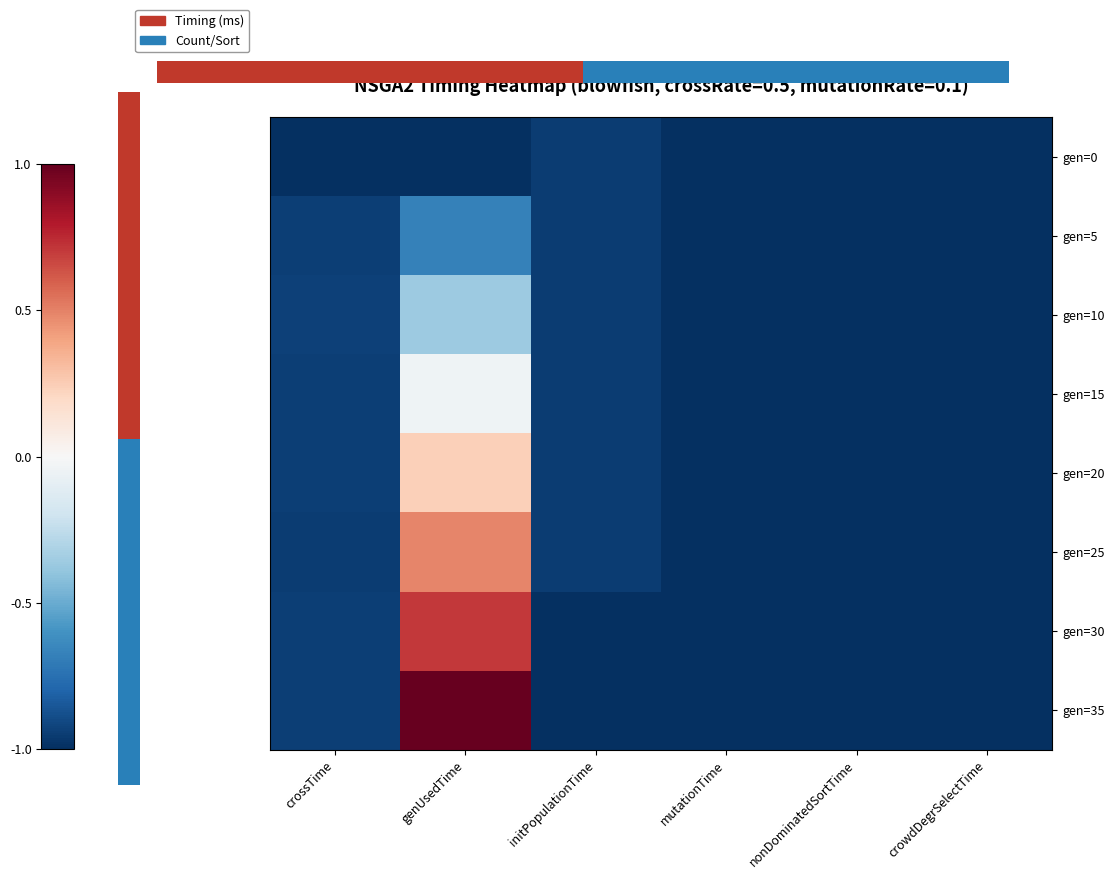

Reading left to right, extract all data points from this chart.

gen=0: crossTime=-1.0	genUsedTime=-1.0	initPopulationTime=-0.9	mutationTime=-1.0	nonDominatedSortTime=-1.0	crowdDegrSelectTime=-1.0
gen=5: crossTime=-0.9	genUsedTime=-0.7	initPopulationTime=-0.9	mutationTime=-1.0	nonDominatedSortTime=-1.0	crowdDegrSelectTime=-1.0
gen=10: crossTime=-0.9	genUsedTime=-0.4	initPopulationTime=-0.9	mutationTime=-1.0	nonDominatedSortTime=-1.0	crowdDegrSelectTime=-1.0
gen=15: crossTime=-0.9	genUsedTime=-0.0	initPopulationTime=-0.9	mutationTime=-1.0	nonDominatedSortTime=-1.0	crowdDegrSelectTime=-1.0
gen=20: crossTime=-0.9	genUsedTime=0.2	initPopulationTime=-0.9	mutationTime=-1.0	nonDominatedSortTime=-1.0	crowdDegrSelectTime=-1.0
gen=25: crossTime=-0.9	genUsedTime=0.5	initPopulationTime=-0.9	mutationTime=-1.0	nonDominatedSortTime=-1.0	crowdDegrSelectTime=-1.0
gen=30: crossTime=-0.9	genUsedTime=0.7	initPopulationTime=-1.0	mutationTime=-1.0	nonDominatedSortTime=-1.0	crowdDegrSelectTime=-1.0
gen=35: crossTime=-0.9	genUsedTime=1.0	initPopulationTime=-1.0	mutationTime=-1.0	nonDominatedSortTime=-1.0	crowdDegrSelectTime=-1.0